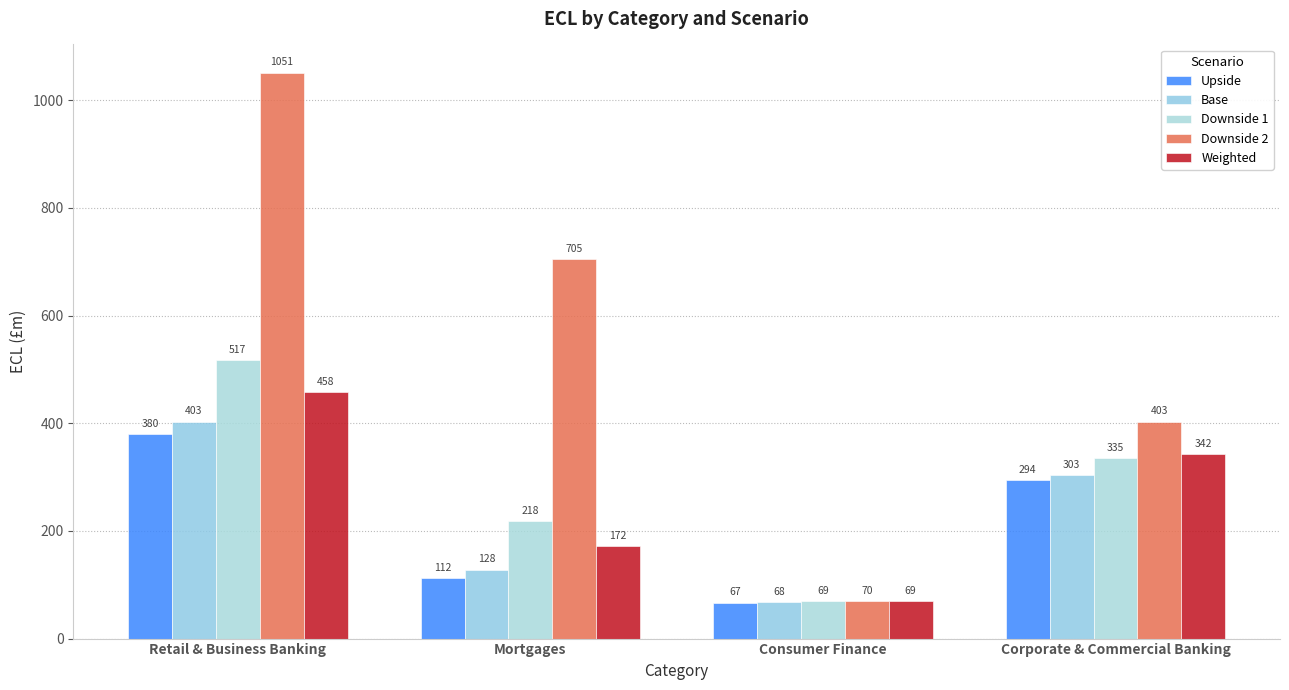

What is the difference between the Base values at Mortgages and Consumer Finance?

60